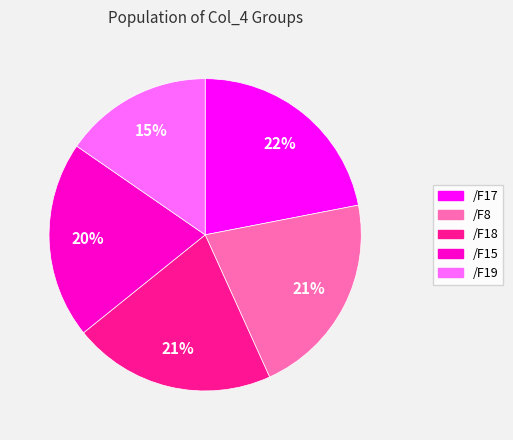

Which category has the smallest portion of the pie?

/F19